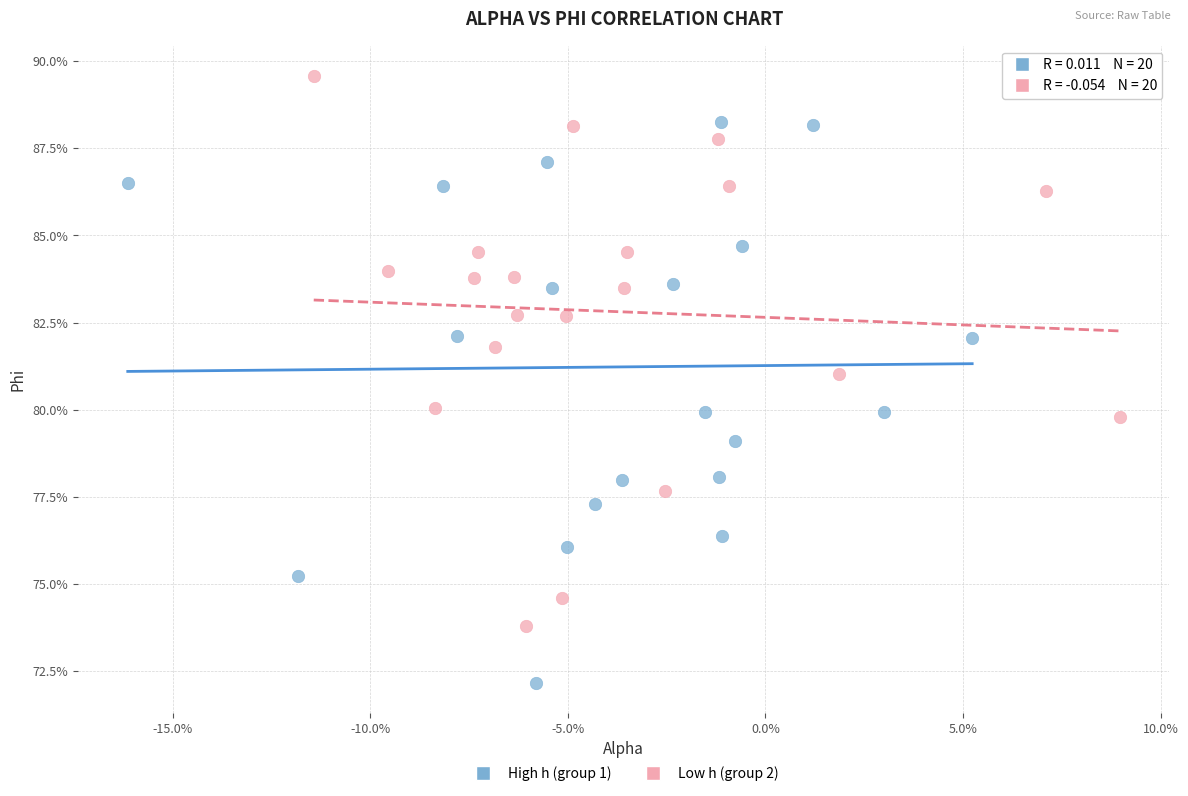

Which series has the widest spread of Y values?

High h (group 1)